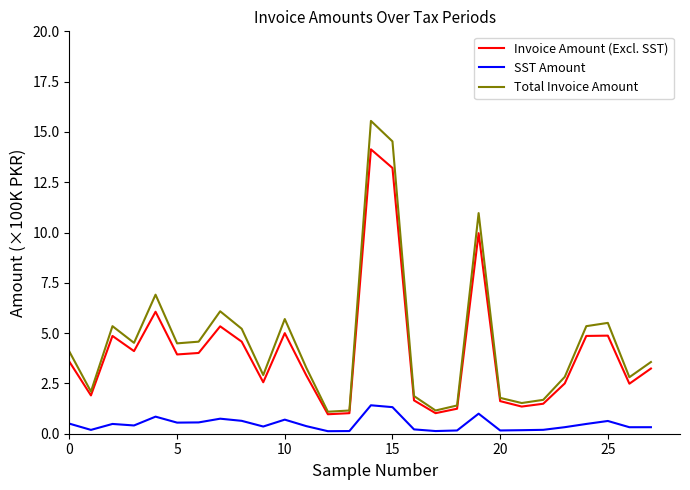

Is this an area chart (filled region under the line)?

No